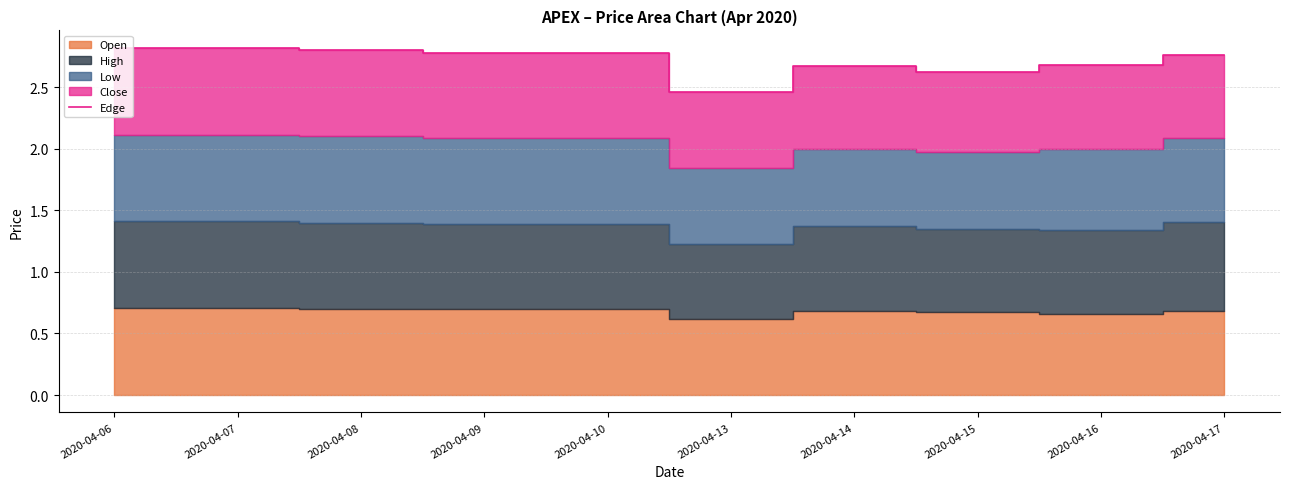

Rank the categories by value from highest to lowest.

2020-04-06, 2020-04-07, 2020-04-08, 2020-04-09, 2020-04-10, 2020-04-17, 2020-04-16, 2020-04-14, 2020-04-15, 2020-04-13